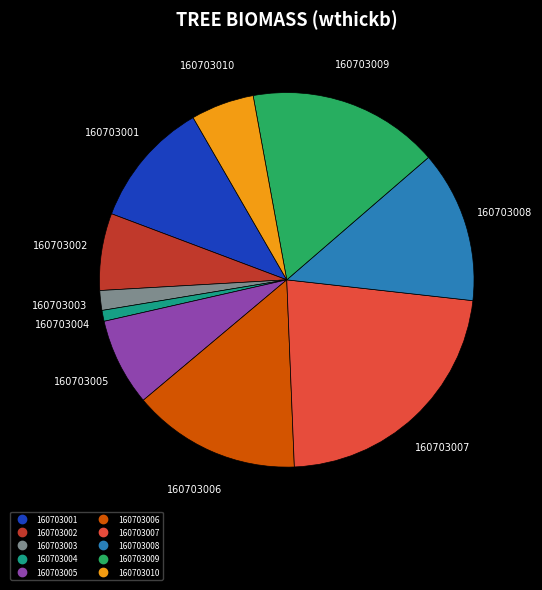

Rank the categories by value from lowest to highest.

160703004, 160703003, 160703010, 160703002, 160703005, 160703001, 160703008, 160703006, 160703009, 160703007